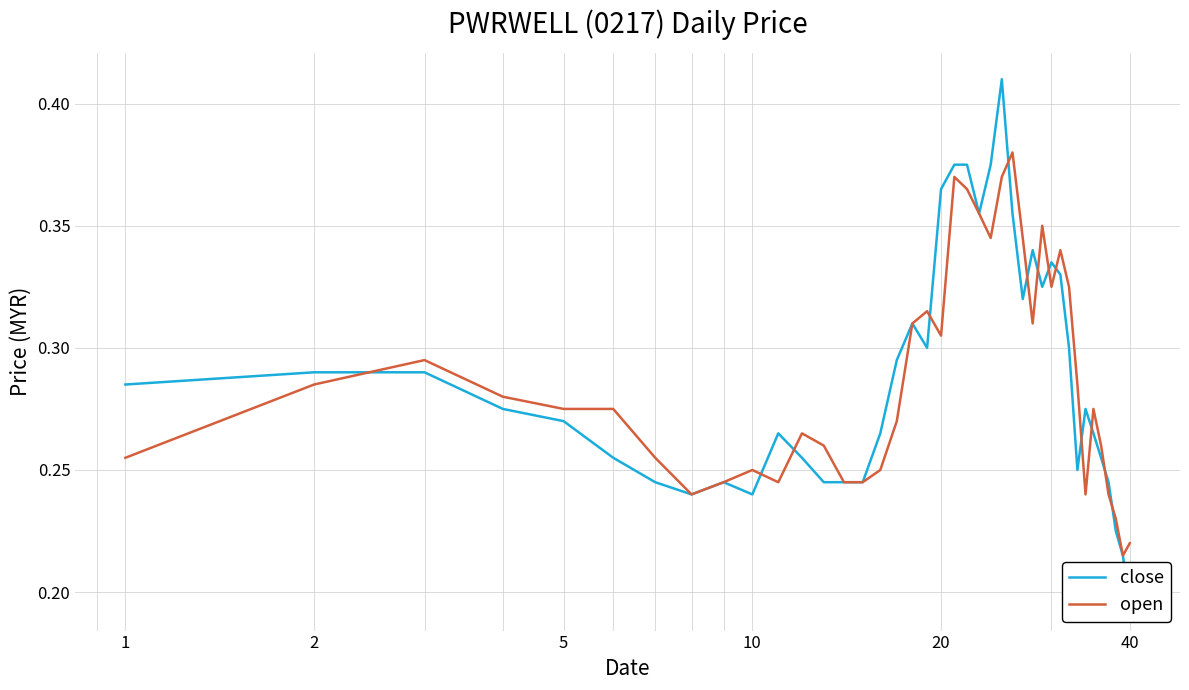

Count the number of data series in this chart.

2